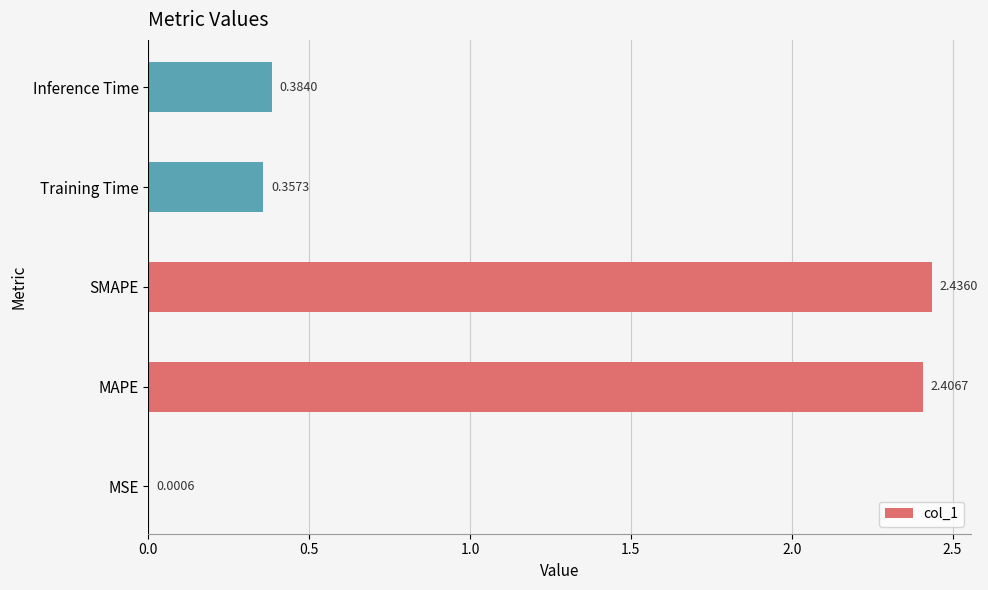

Are the bars horizontal?

Yes